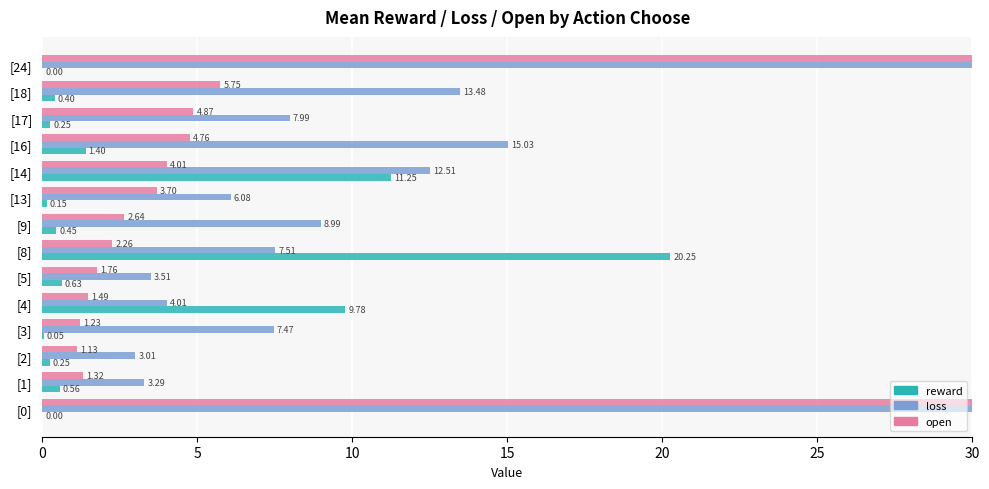

How many bars are there in each group?

3